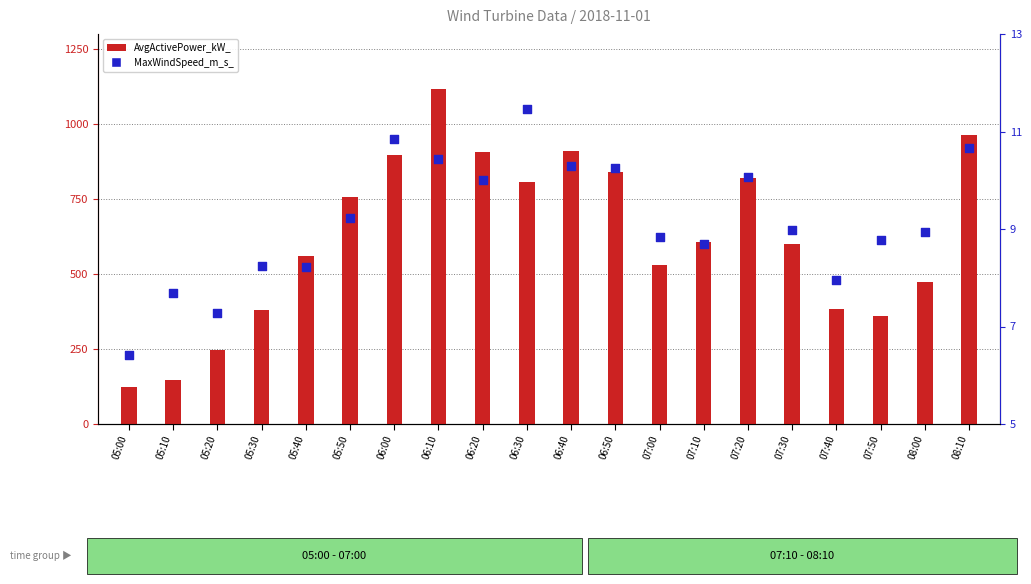

At how many categories does at least one series exceed 224?

18